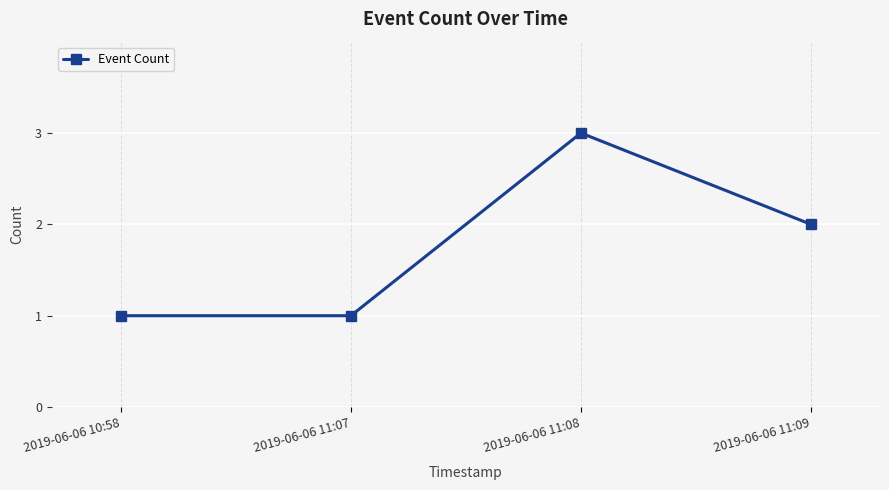

Reading left to right, transcribe all the data shown in this chart.

2019-06-06 10:58=1	2019-06-06 11:07=1	2019-06-06 11:08=3	2019-06-06 11:09=2